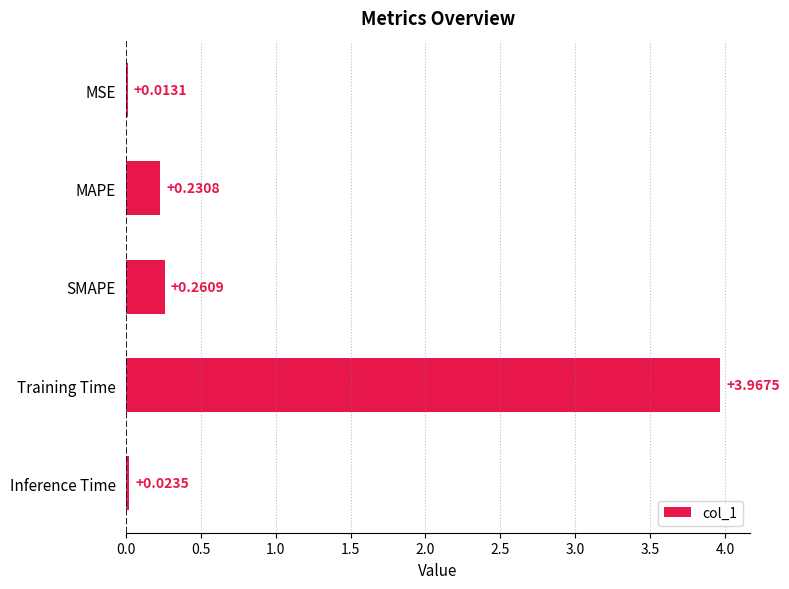

At which label is the value closest to 1?

SMAPE